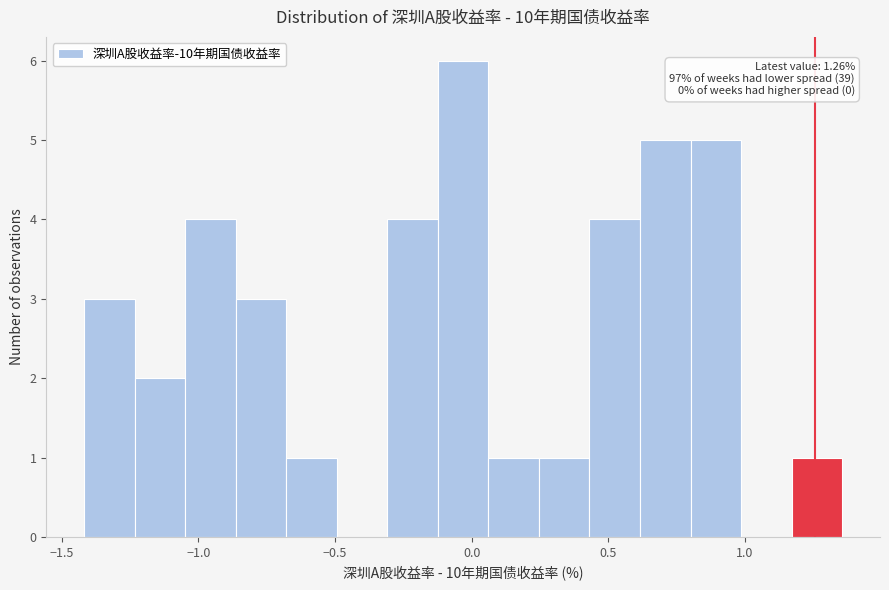

Read against the x-axis, roughly where is the centre of the tallest bar?

-0.05